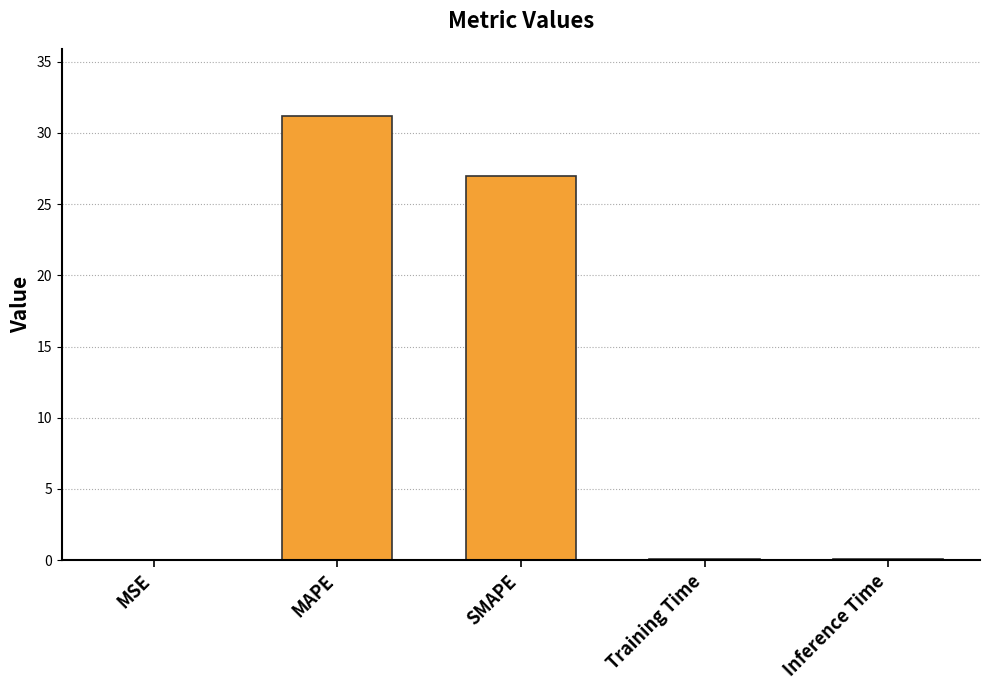

Count the number of categories in the chart.

5